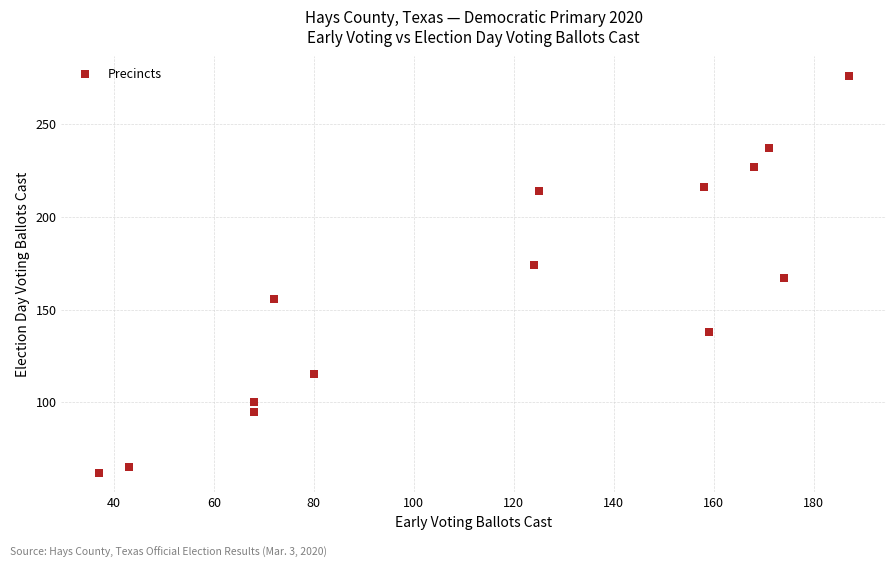

What is the range of Y values (max minus min)?

214